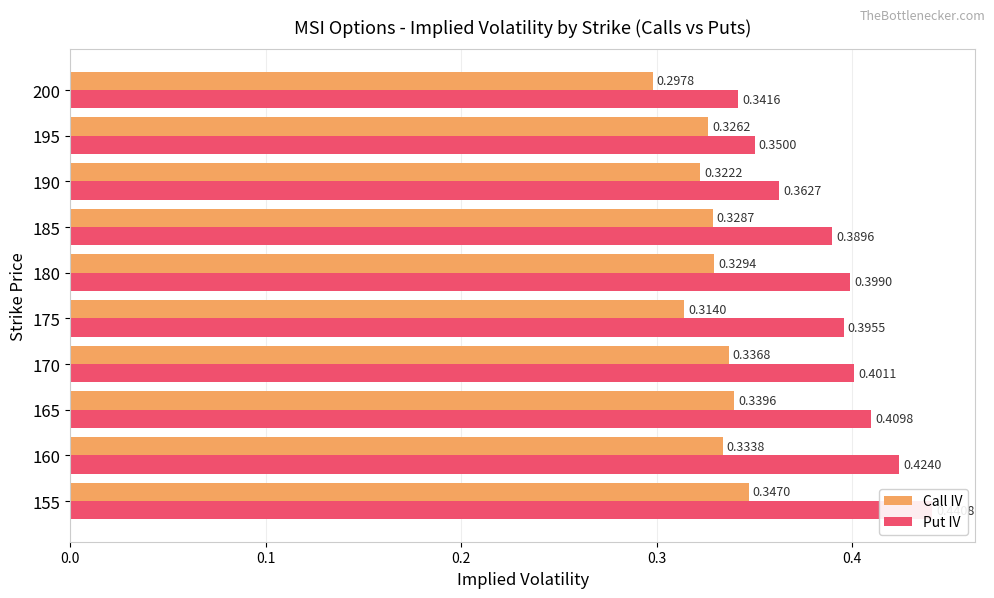

Reading left to right, what are all the values shown in this chart?

Call IV: 0.3	0.3	0.3	0.3	0.3	0.3	0.3	0.3	0.3	0.3
Put IV: 0.4	0.4	0.4	0.4	0.4	0.4	0.4	0.4	0.3	0.3